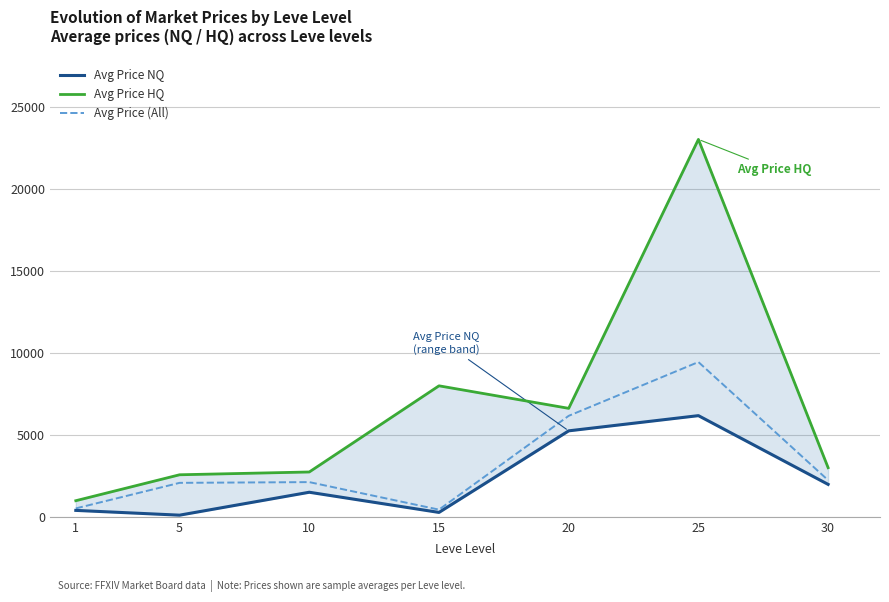

Rank the series by their maximum value, from lowest to highest.

Avg Price NQ, Avg Price (All), Avg Price HQ